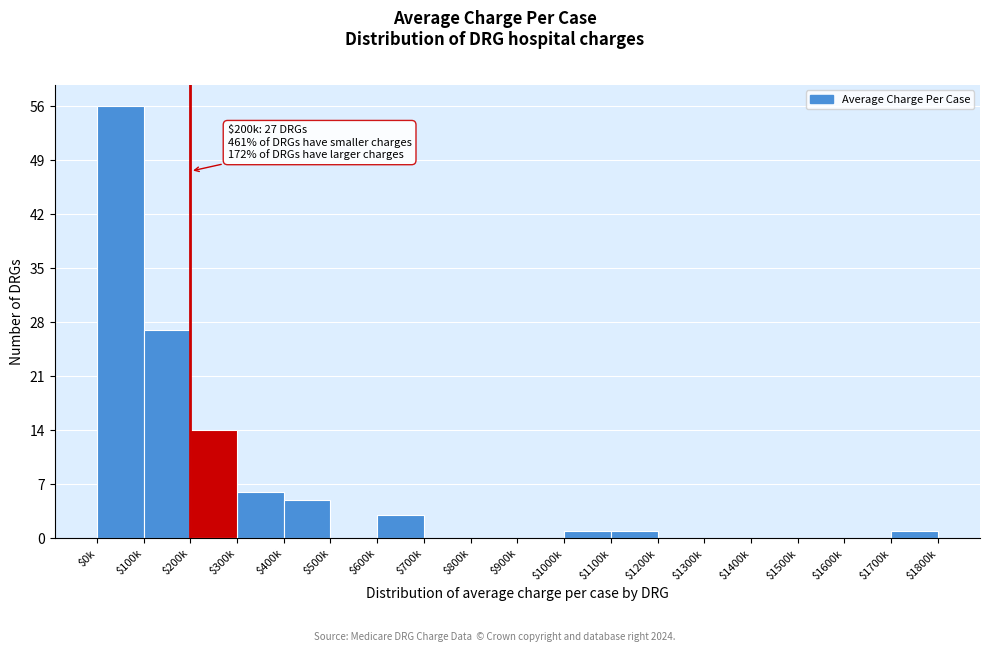

The value at $500k is 22. True or false?

False